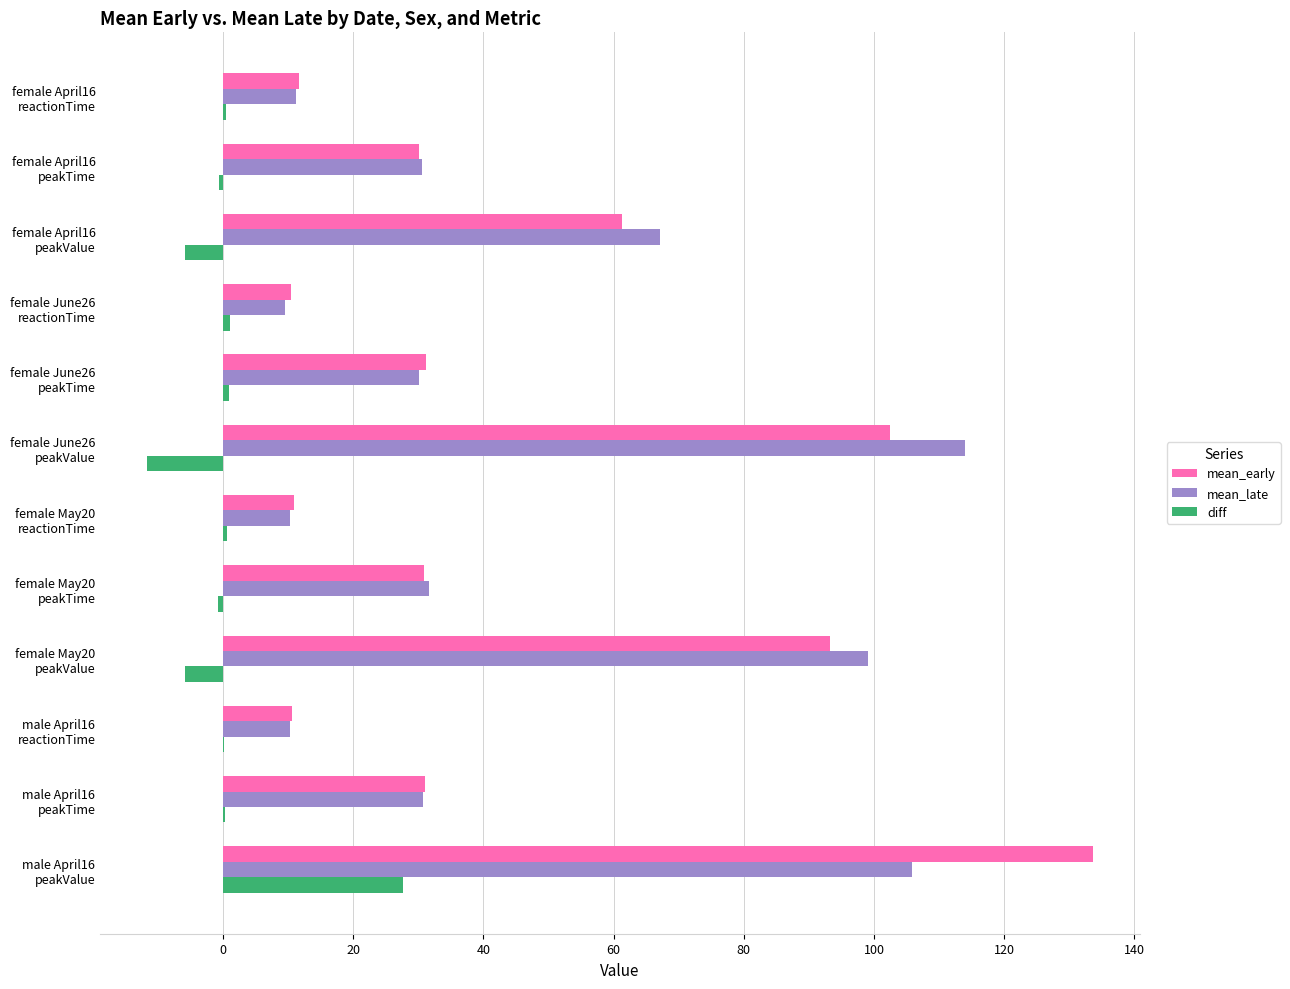

What is the sum of all diff values?

6.7